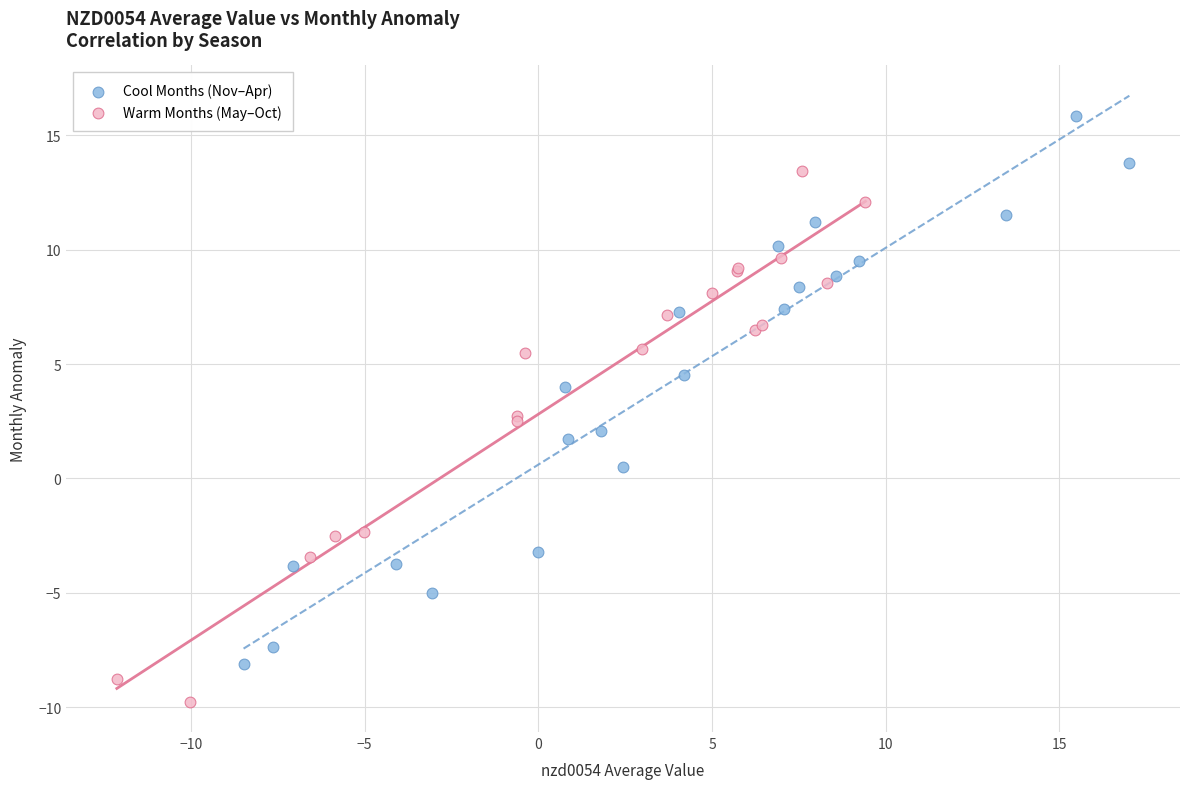

Which series reaches the maximum Y coordinate?

Cool Months (Nov–Apr)